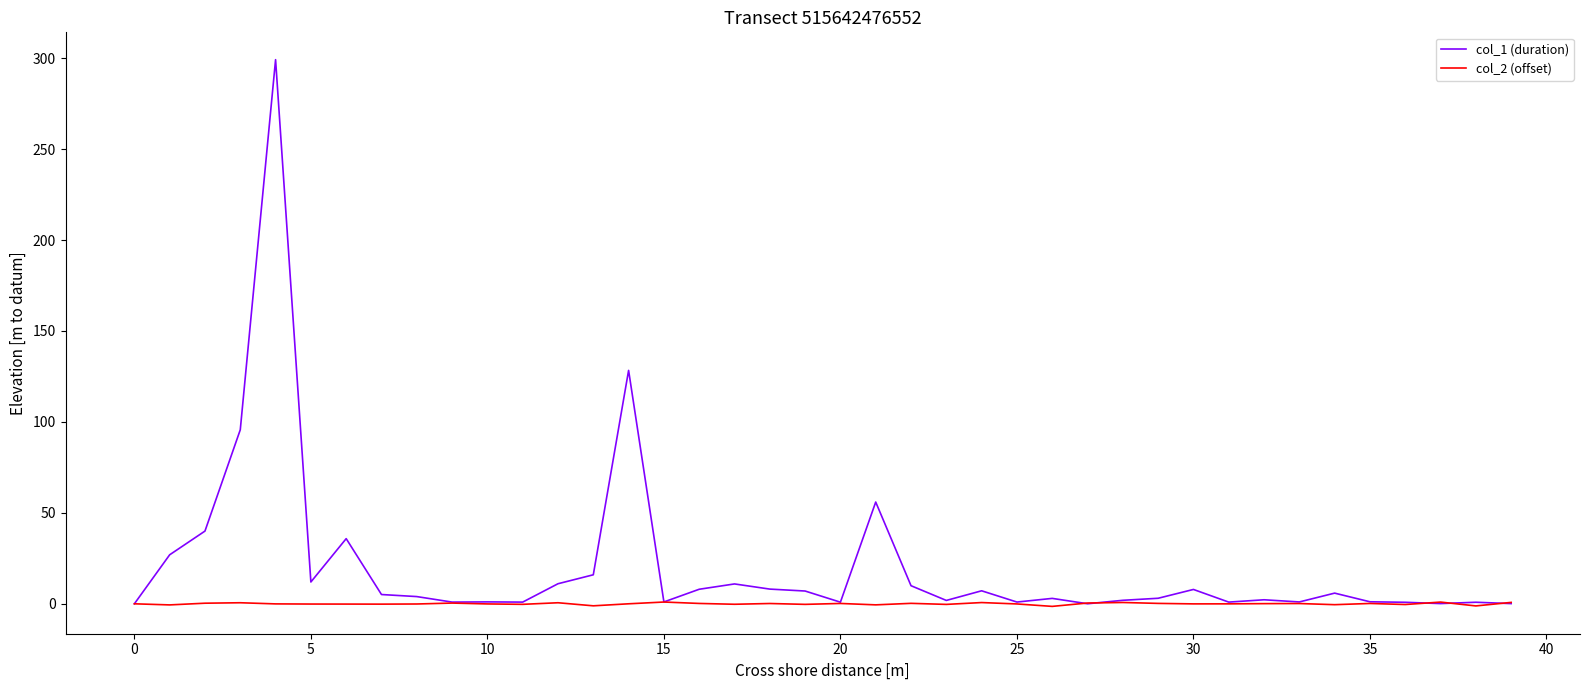

In col_2 (offset), how many points are lower than both neighbors (excluding endpoints)?

13